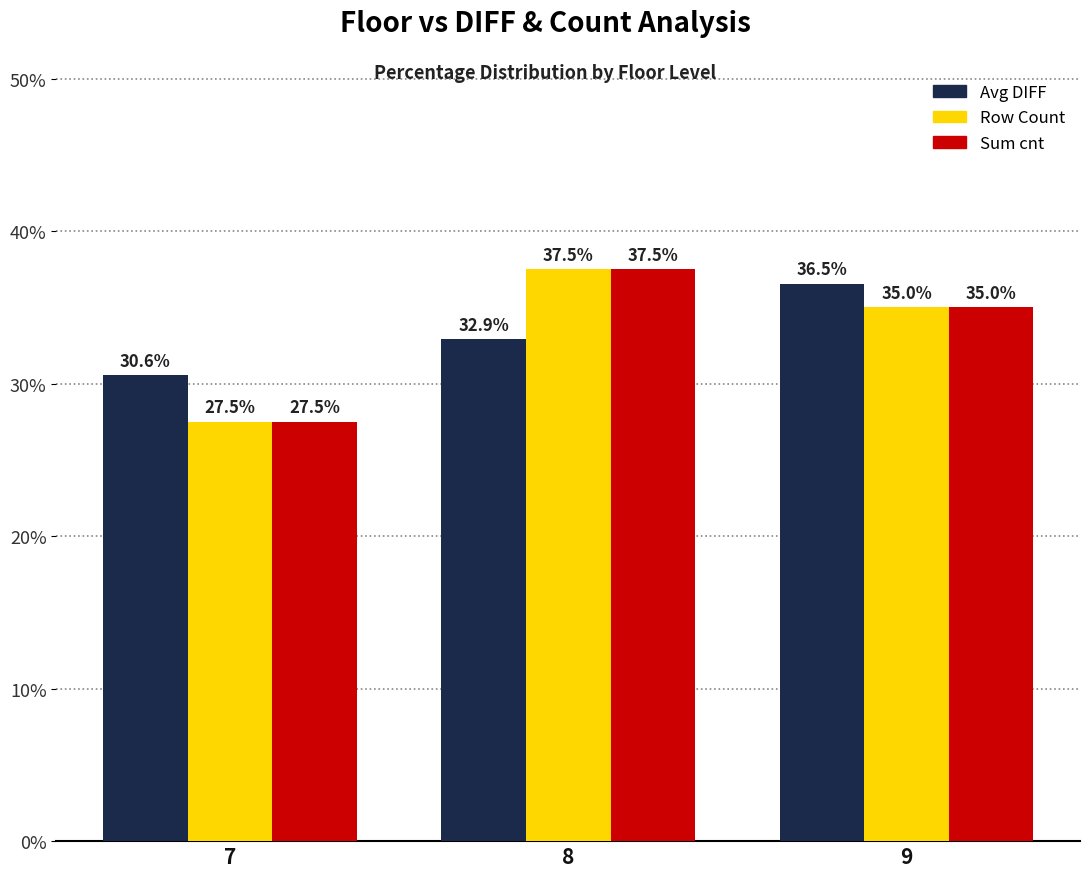

What is the total value across all series at 8?

107.9